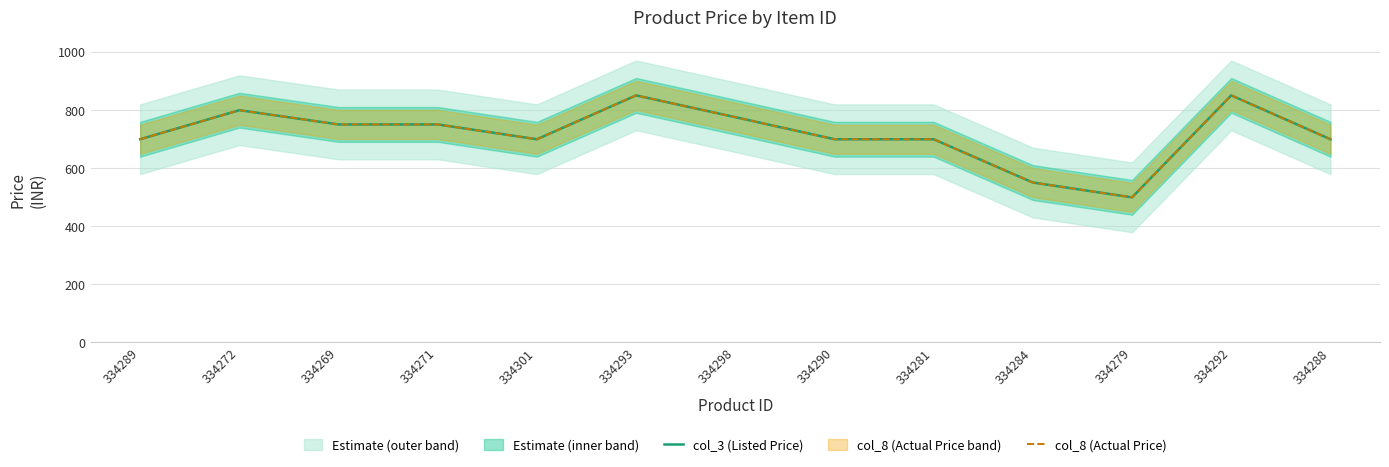

How many values in the col_8 (Actual Price) series are below 699?

2